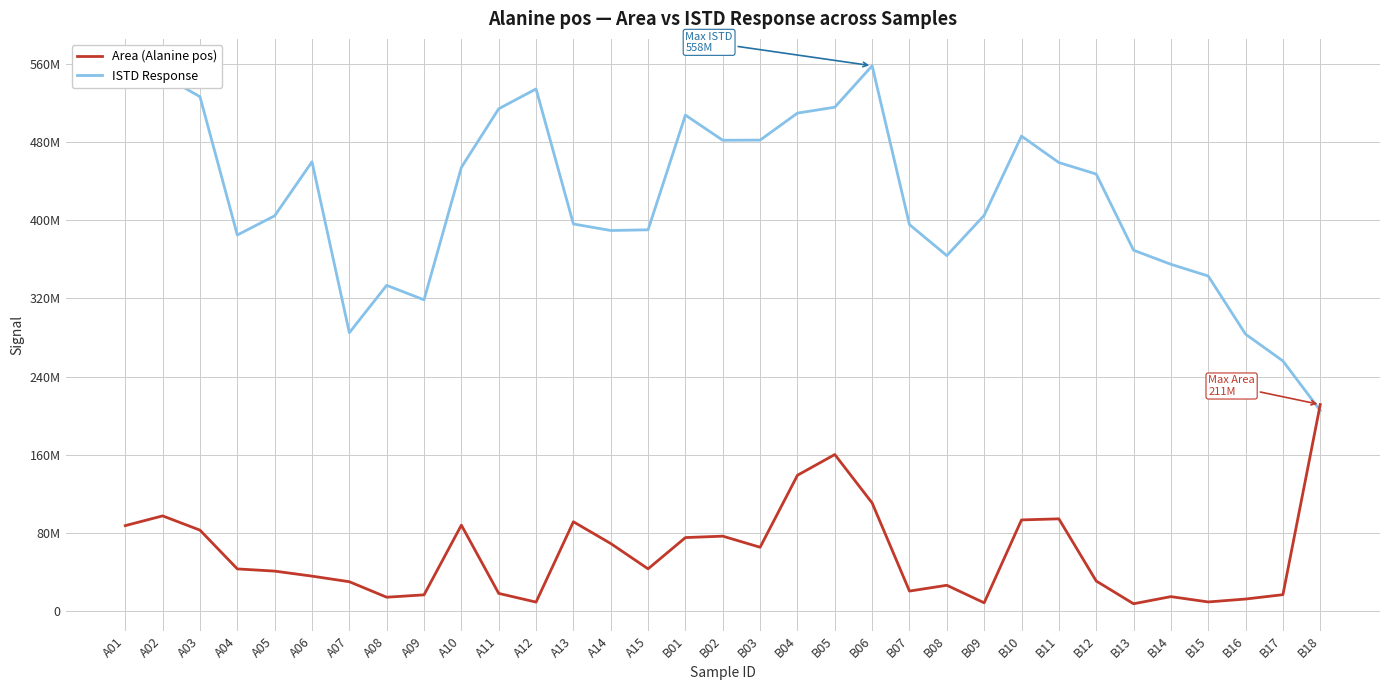

What is the difference between the maximum and minimum values in the ISTD Response series?

352649928